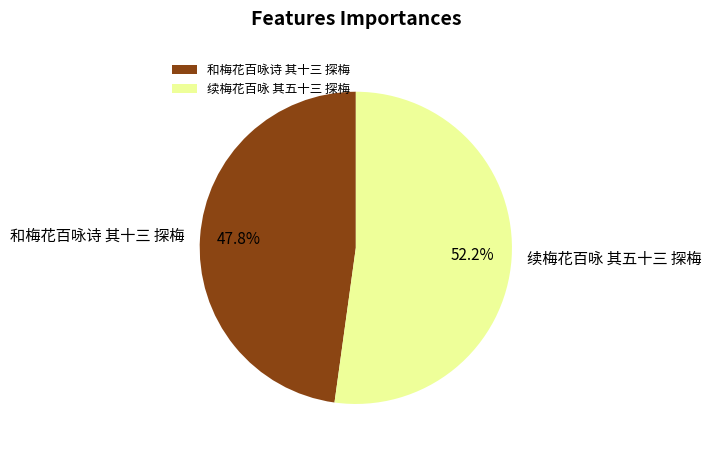

Between 续梅花百咏 其五十三 探梅 and 和梅花百咏诗 其十三 探梅, which is larger?

续梅花百咏 其五十三 探梅